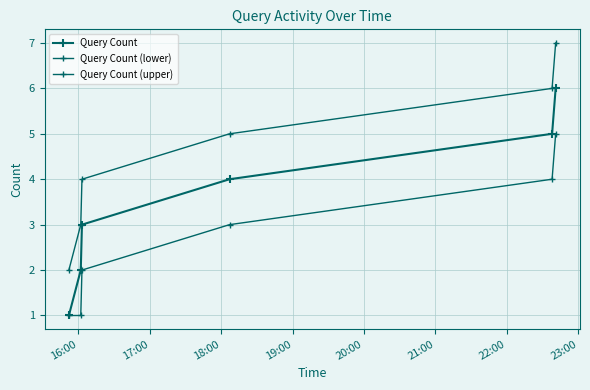

True or false: Query Count has more than 2 points higher than both neighbors.

False